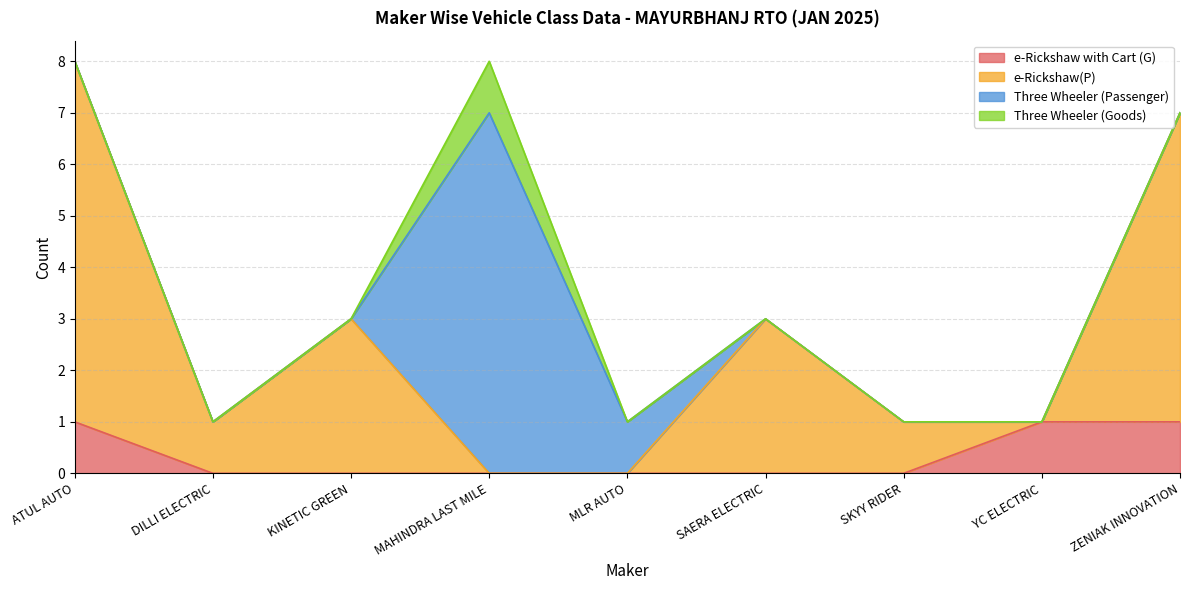

Is the value of e-Rickshaw(P) at ZENIAK INNOVATION greater than the value of e-Rickshaw with Cart (G) at MLR AUTO?

Yes